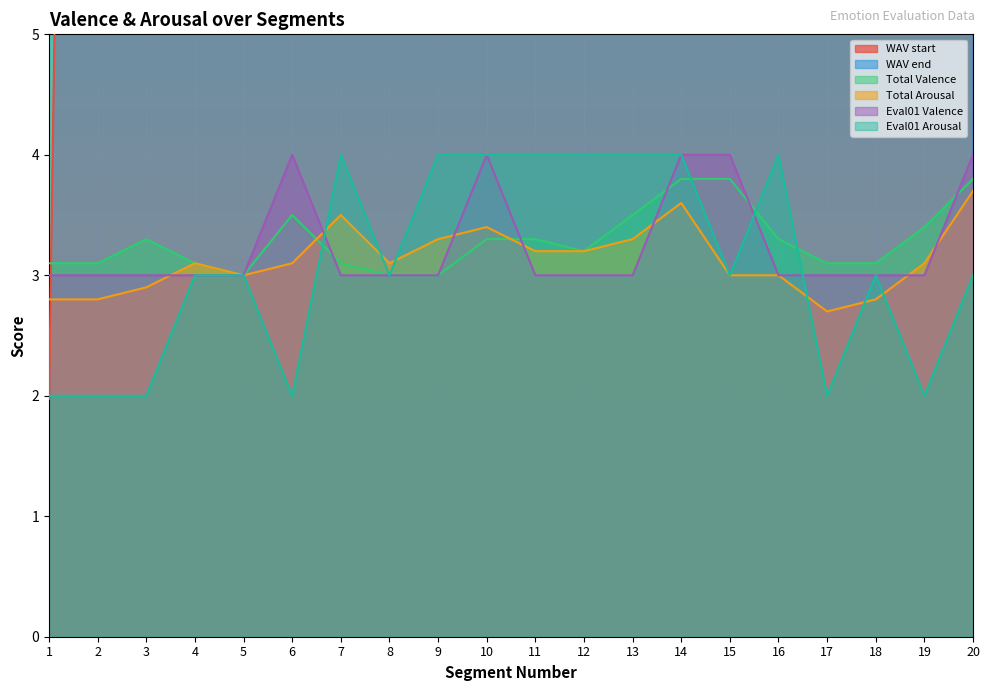

Rank the series at 4 from lowest to highest value.

Eval01 Valence, Eval01 Arousal, Total Valence, Total Arousal, WAV start, WAV end